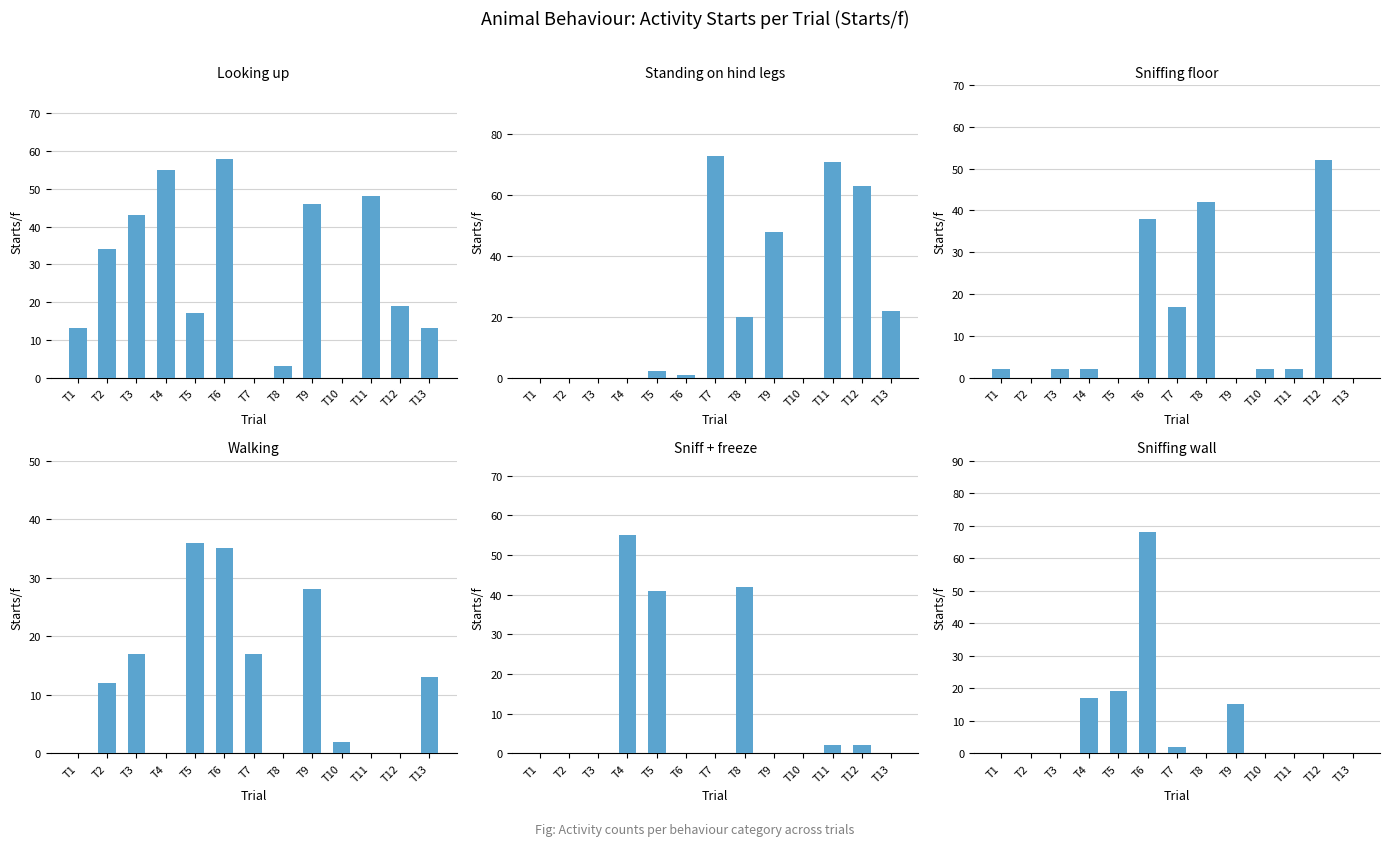

What is the spread (max minus min) of values at T2?

34